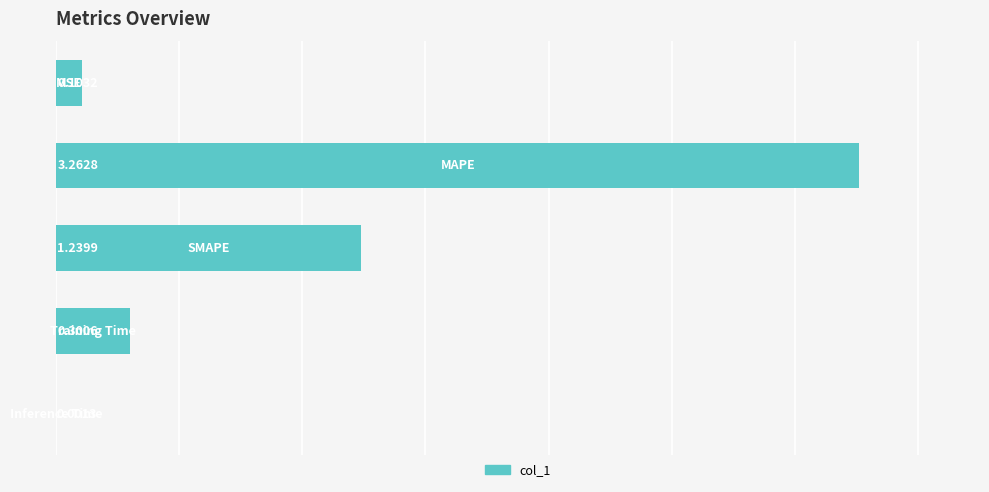

How many series are shown in this chart?

1